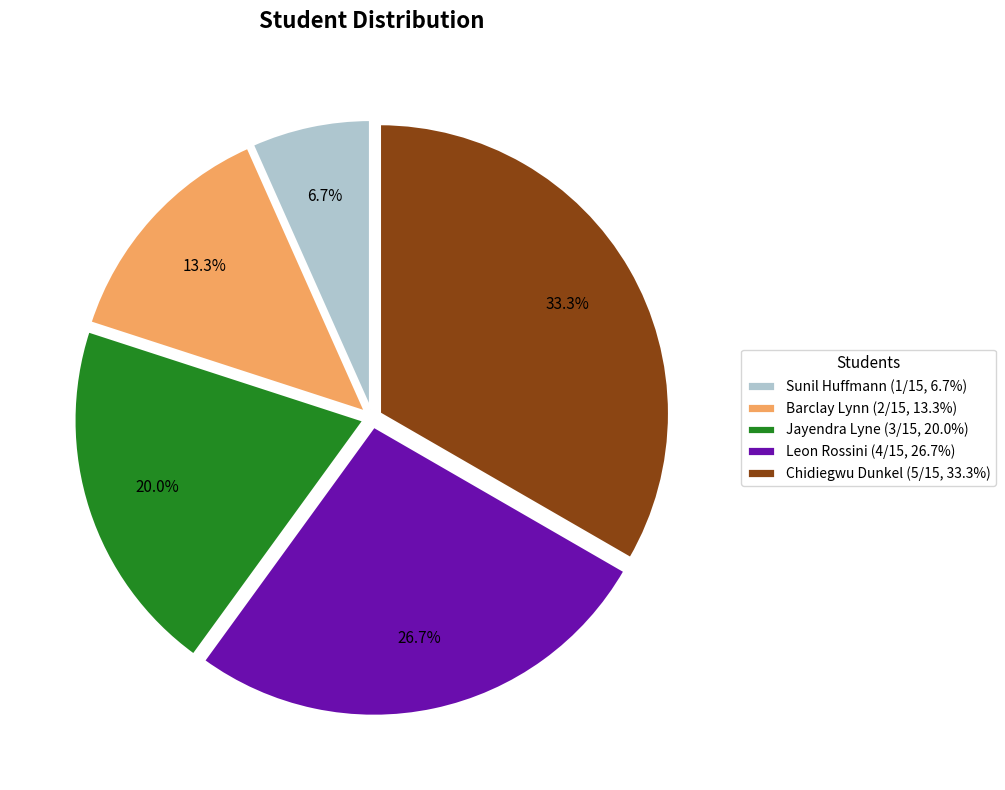

Does Barclay Lynn account for over 50% of the chart?

No